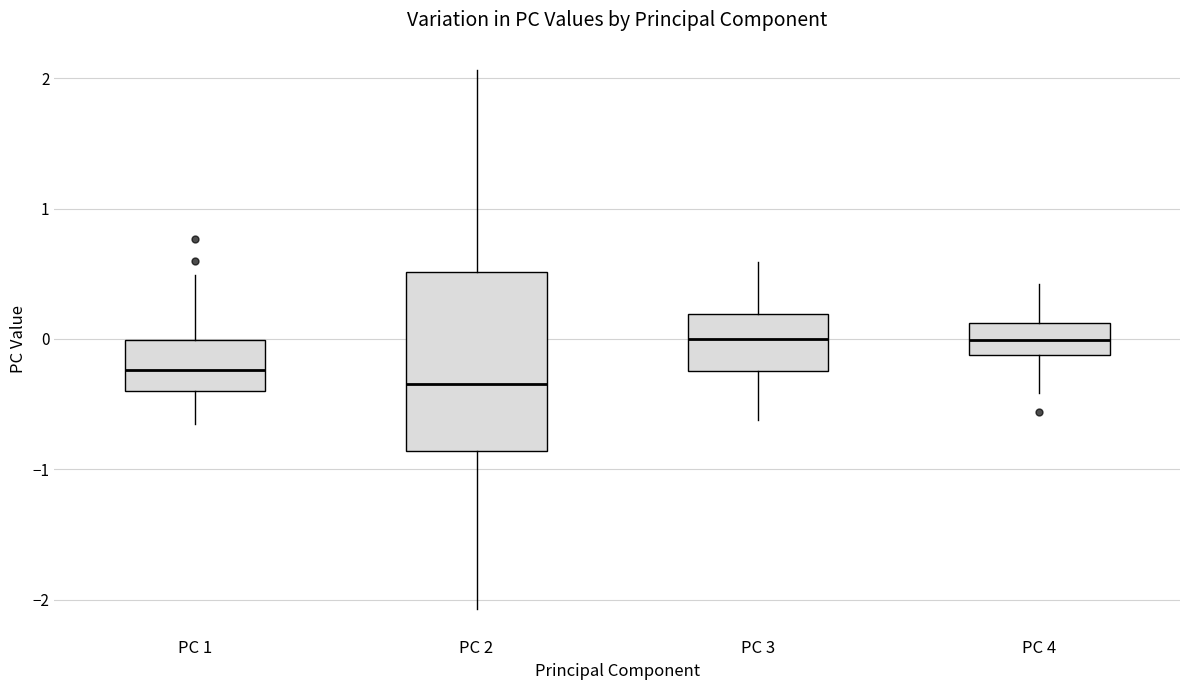

Reading left to right, read every box against the y-axis: the position of its median line, the range the box covers, and the ends of its whiskers. The values are not printed on the chart, so give them approximately, as read against the axis.

PC 1: median -0.2, box -0.4 to 0.0, whiskers -0.7 to 0.5
PC 2: median -0.3, box -0.9 to 0.5, whiskers -2.1 to 2.1
PC 3: median 0.0, box -0.2 to 0.2, whiskers -0.6 to 0.6
PC 4: median 0.0, box -0.1 to 0.1, whiskers -0.4 to 0.4